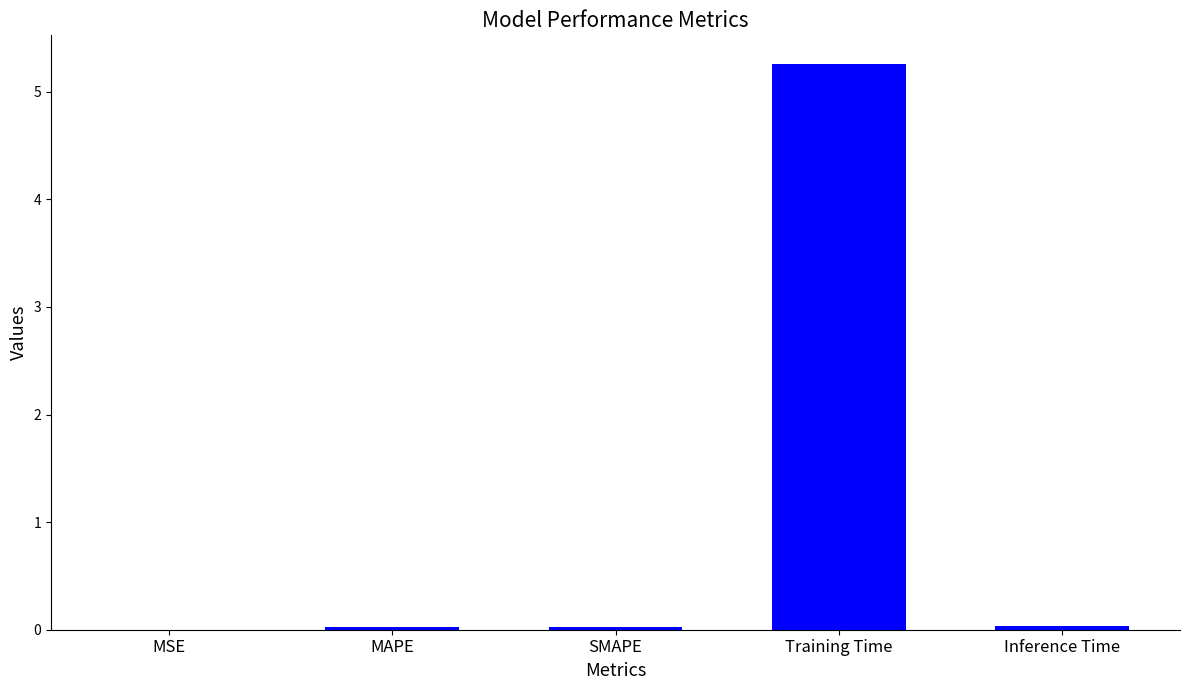

What is the sum of all values?

5.4